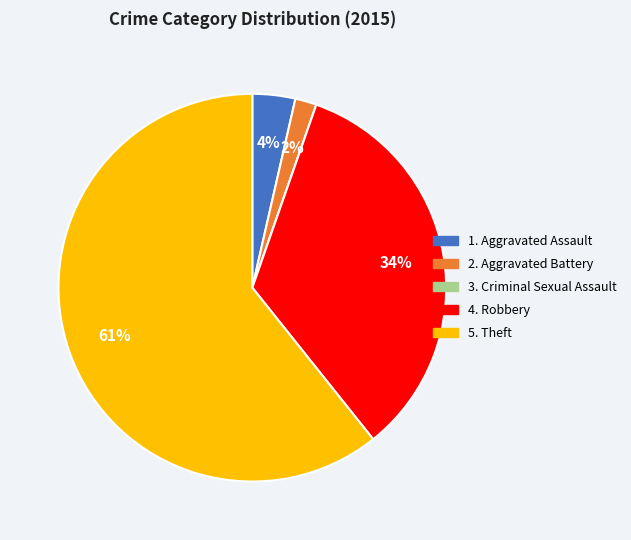

Is there a majority slice in this chart?

Yes